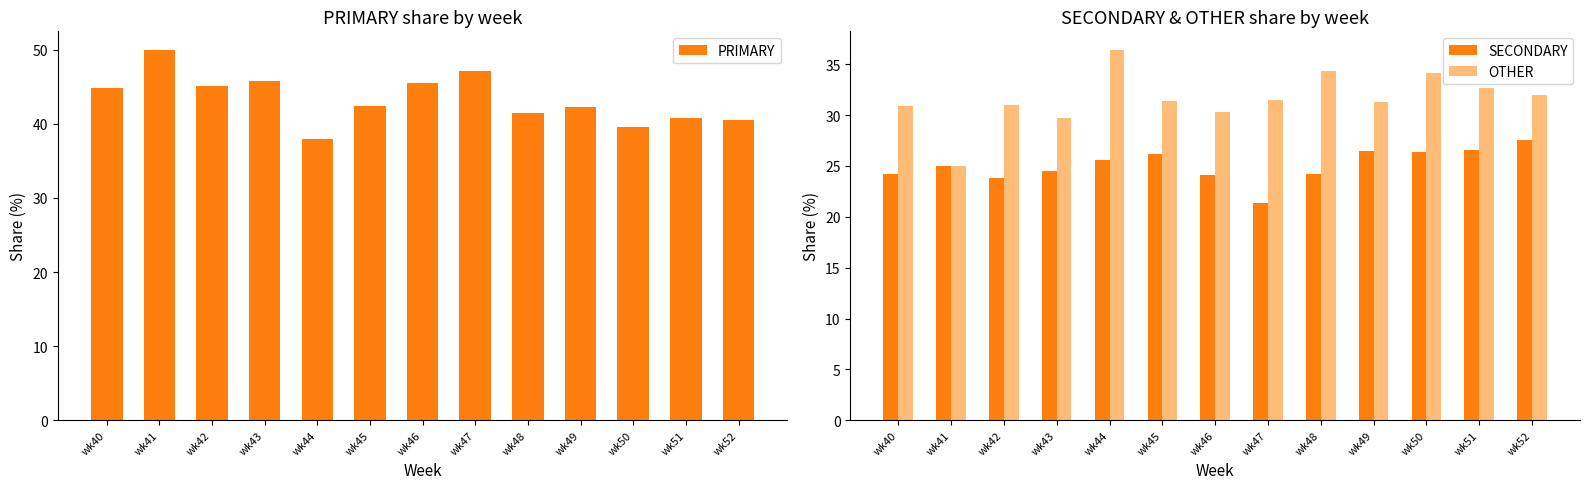

Between wk45 and wk44, which is larger?

wk45